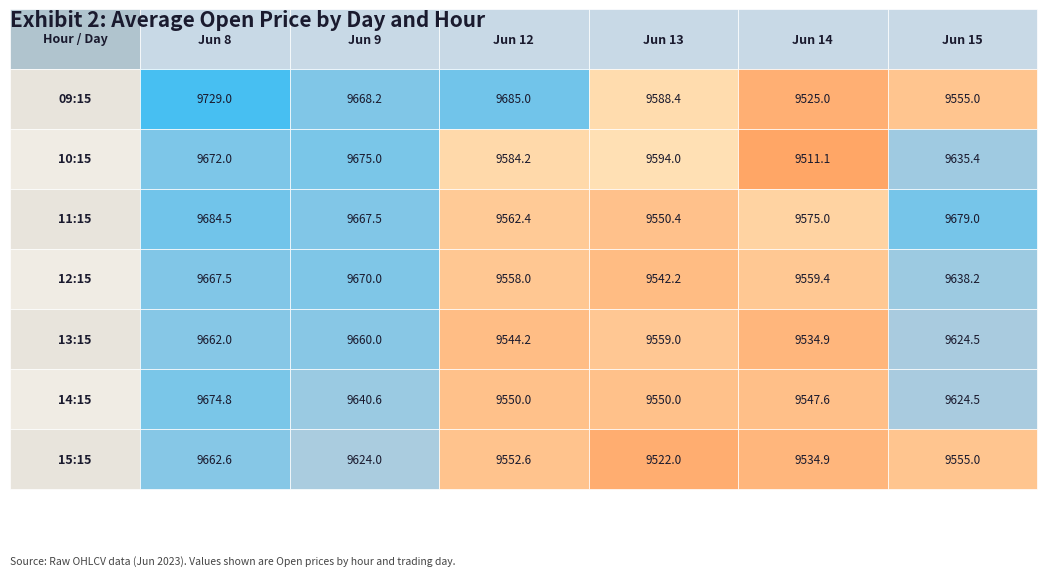

Reading left to right, list all the values displayed in this chart.

9: 9729.0	9668.2	9685.0	9588.4	9525.0	9555.0
10: 9672.0	9675.0	9584.2	9594.0	9511.1	9635.4
11: 9684.5	9667.5	9562.4	9550.4	9575.0	9679.0
12: 9667.5	9670.0	9558.0	9542.2	9559.4	9638.2
13: 9662.0	9660.0	9544.2	9559.0	9534.9	9624.5
14: 9674.8	9640.6	9550.0	9550.0	9547.6	9624.5
15: 9662.6	9624.0	9552.6	9522.0	9534.9	9555.0